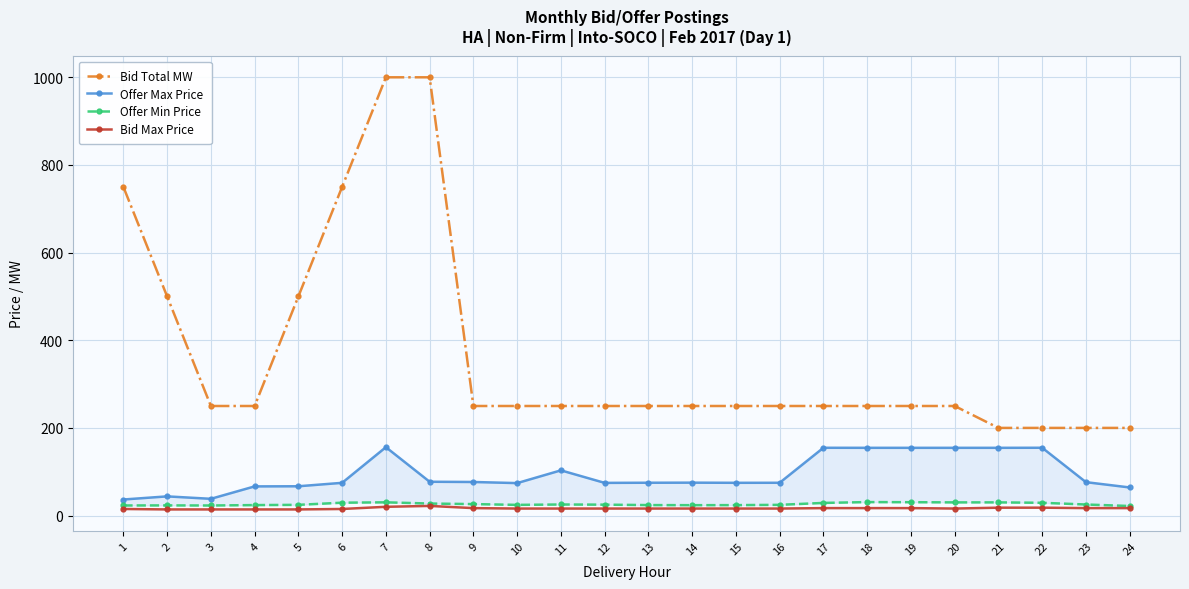

Which series has the largest range (max minus min)?

Bid Total MW